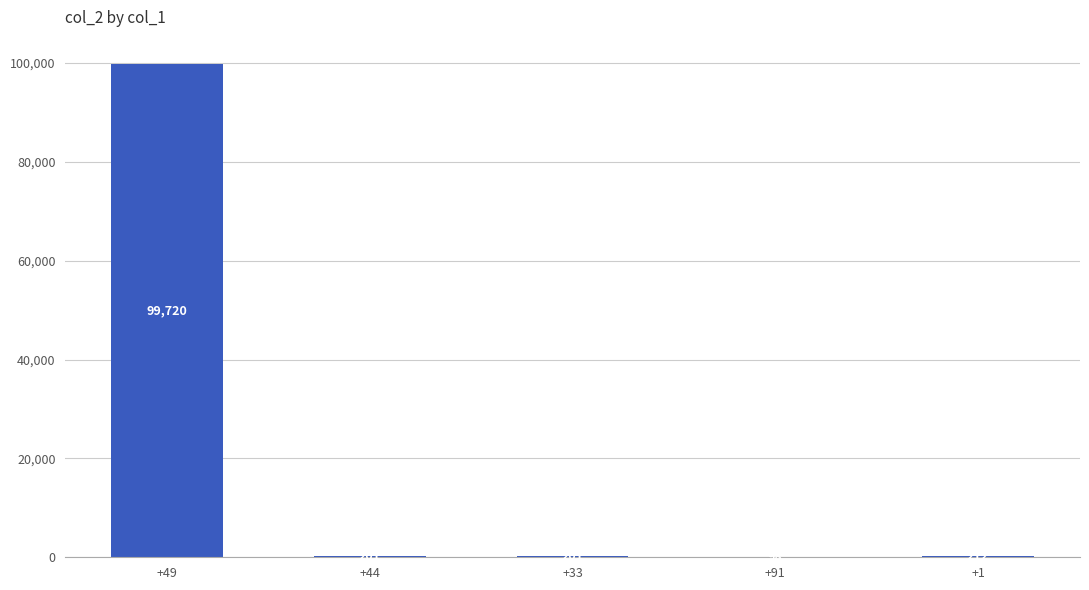

What is the sum of the values at +33 and +44?

402